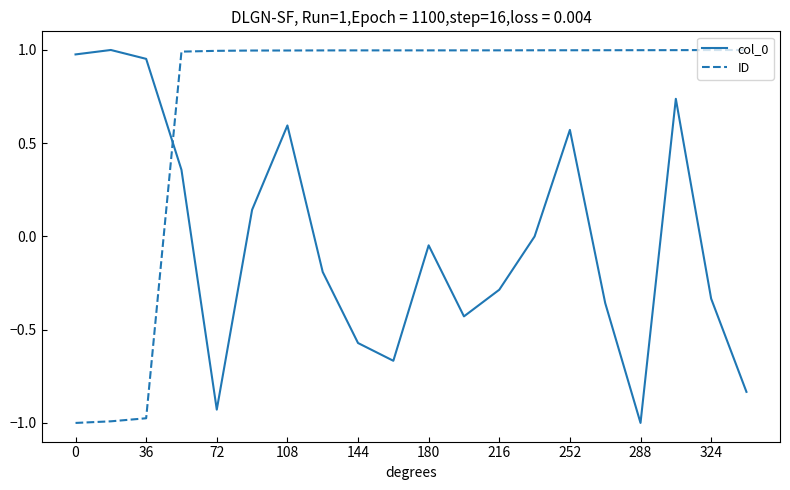

Which series has the largest total across all categories?

ID